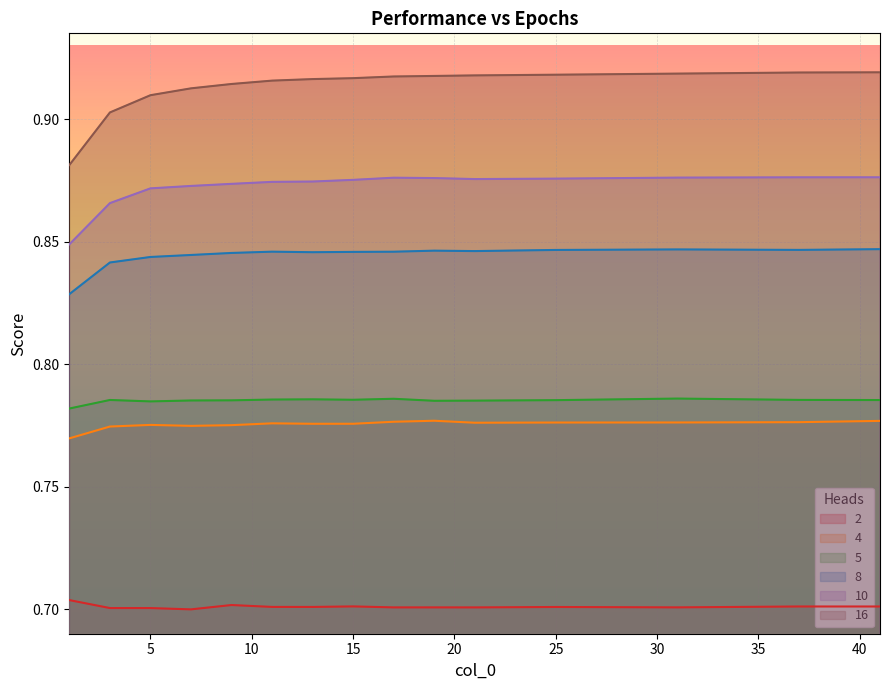

How many 2 values are between 0 and 1?

15